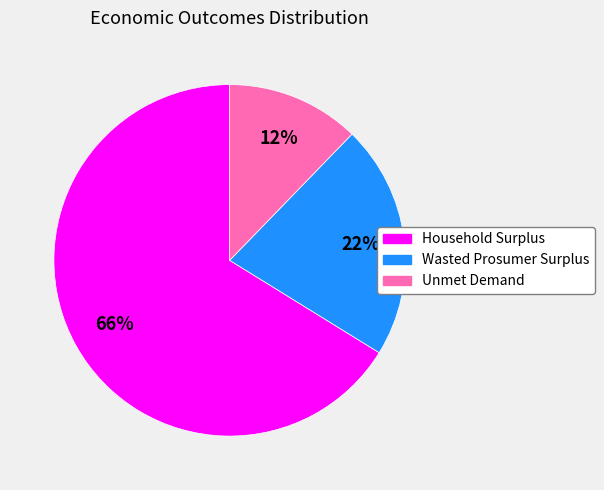

Between Unmet Demand and Wasted Prosumer Surplus, which is larger?

Wasted Prosumer Surplus